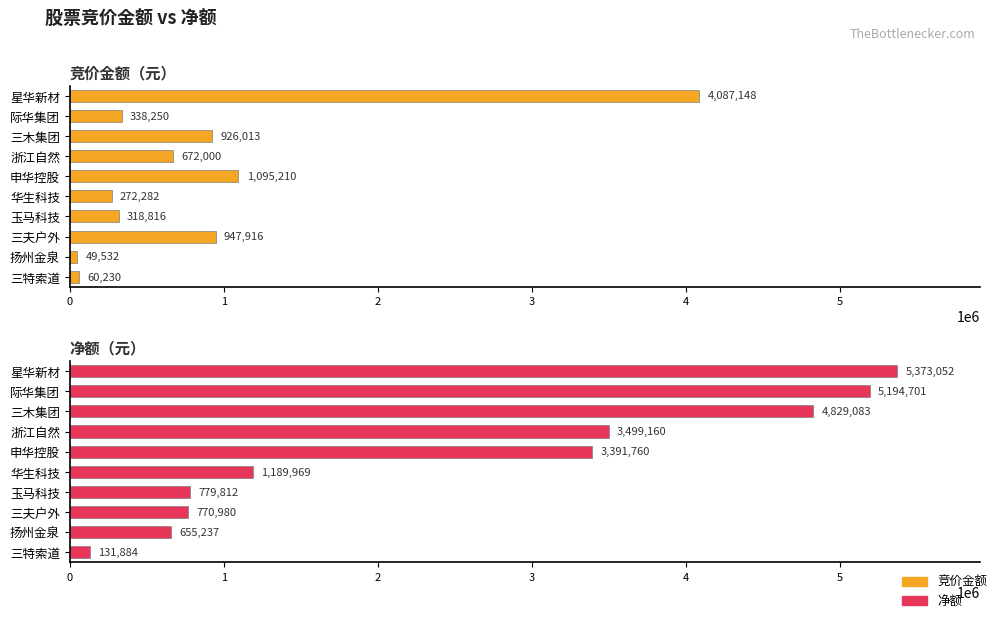

Count the number of data series in this chart.

2